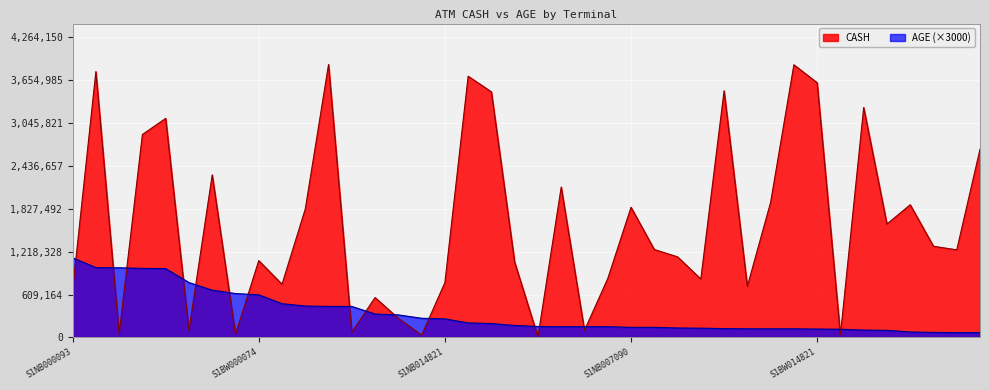

How many data points in CASH are above 1249800?

19